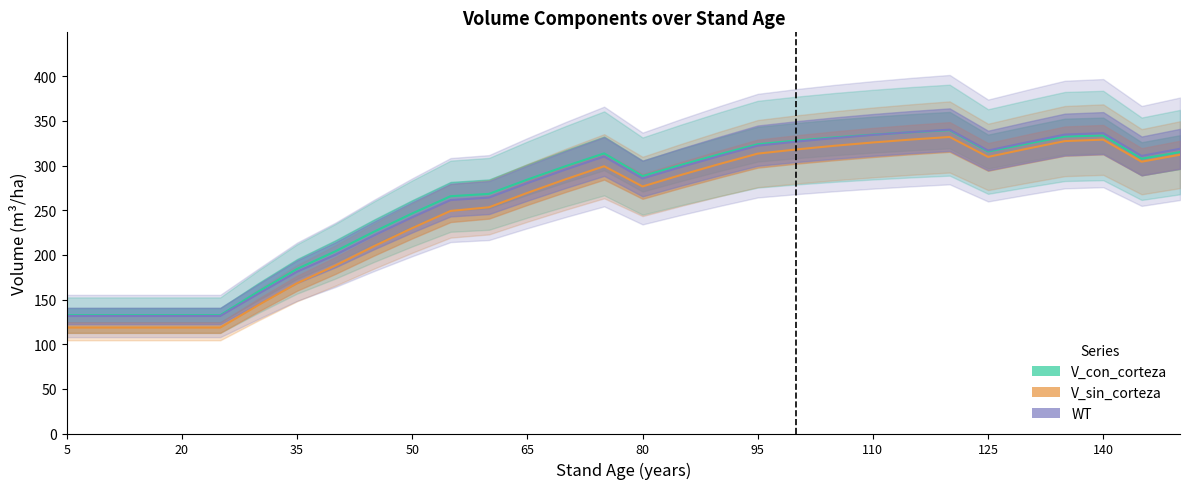

What is the value of the V_con_corteza point at the 5th from the left?

132.5